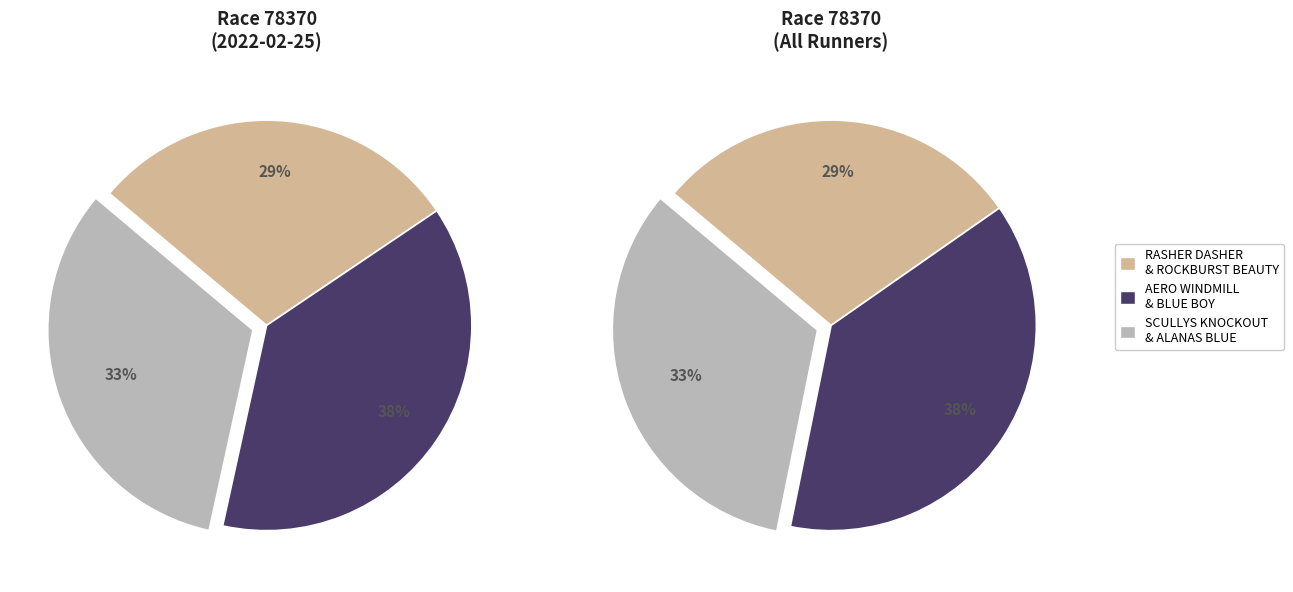

Which slice is the largest?

AERO WINDMILL